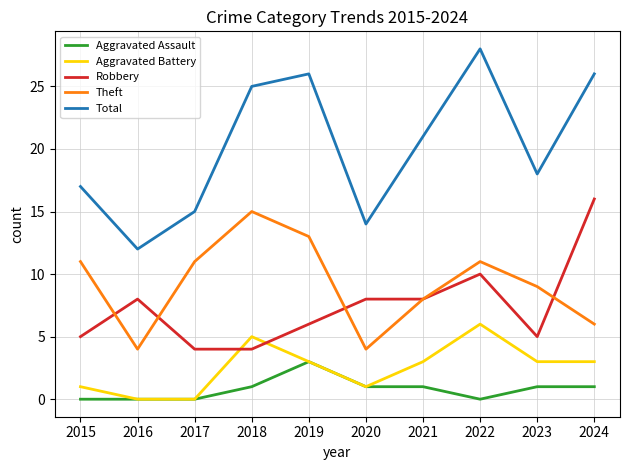

What is the sum of all Total values?

202